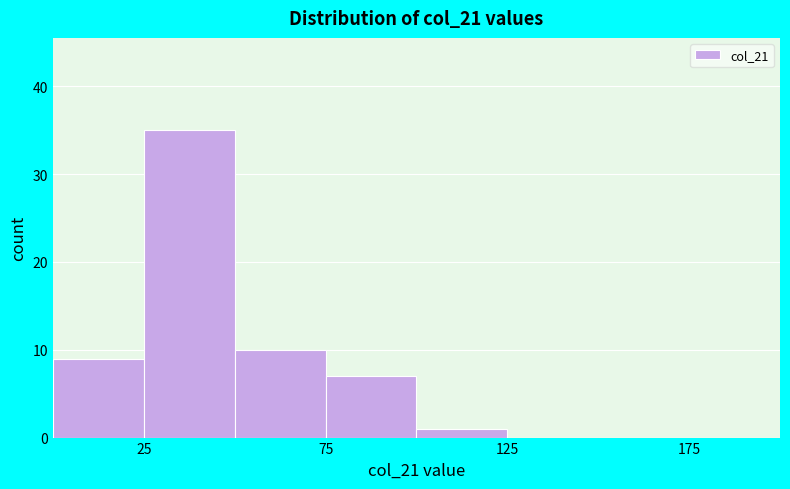

Which range on the x-axis has the tallest bar?

25 to 50